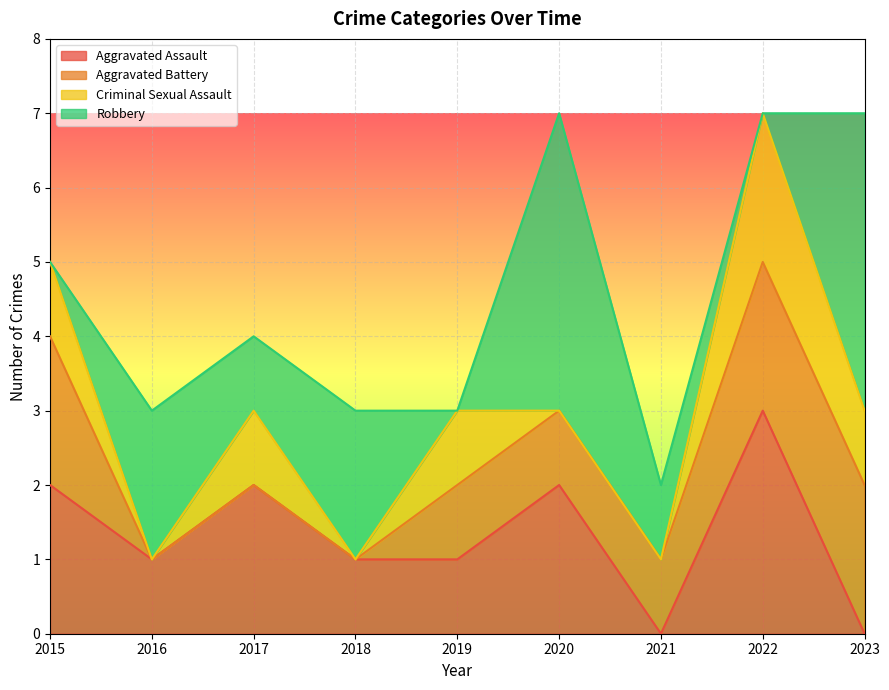

What is the greatest value displayed?

4